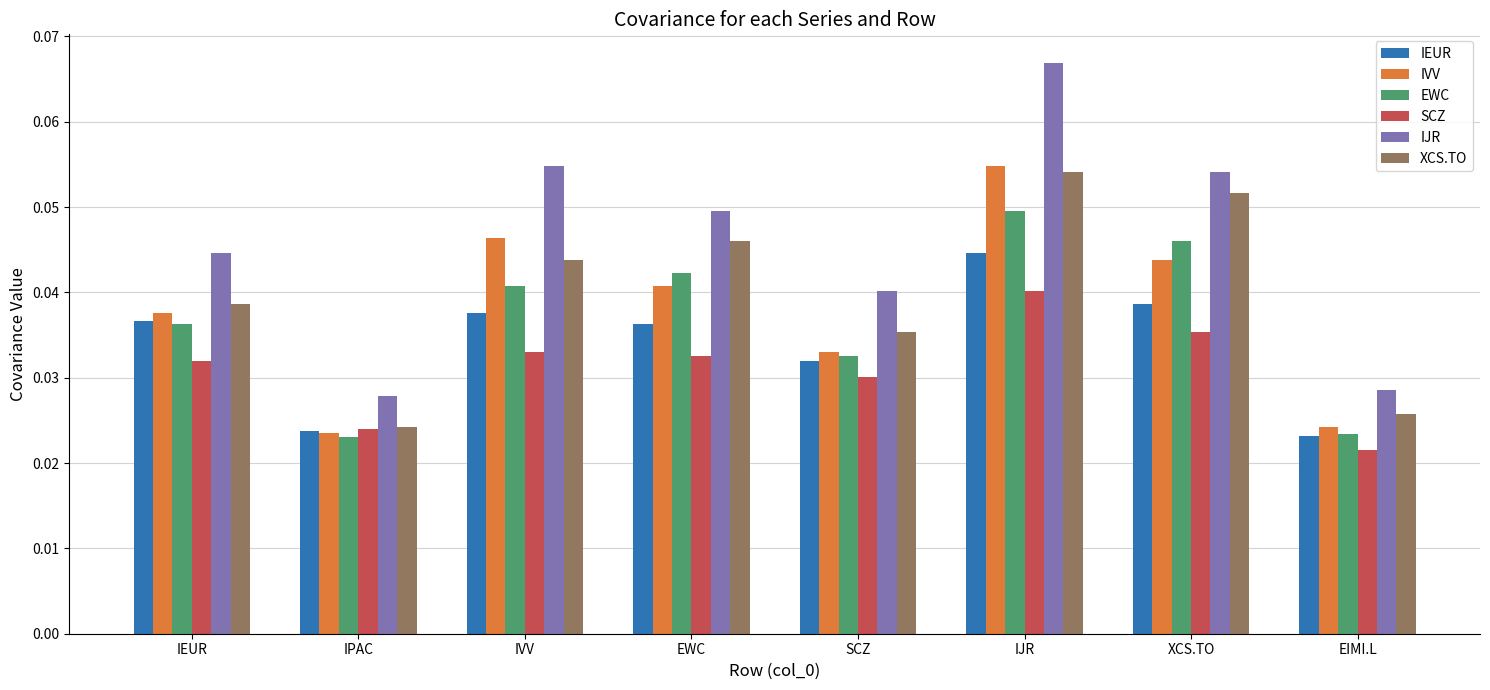

What are all the series names shown in the legend?

IEUR, IVV, EWC, SCZ, IJR, XCS.TO